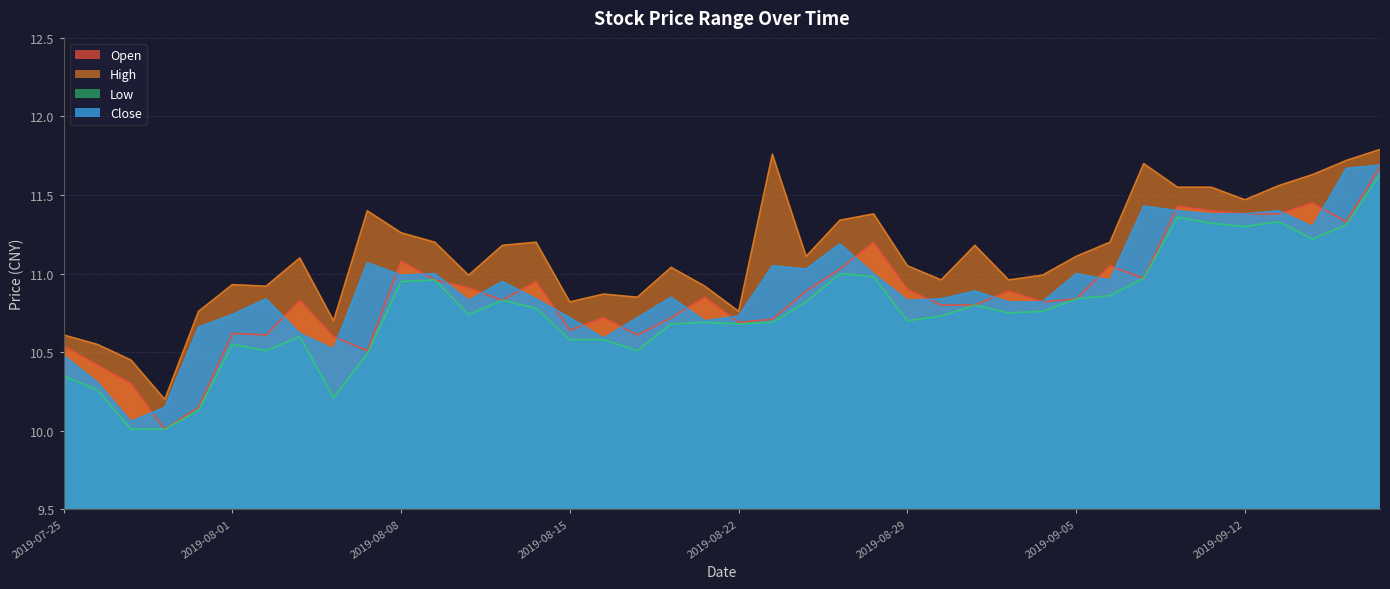

Reading left to right, extract all data points from this chart.

open: 10.5	10.4	10.3	10.0	10.2	10.6	10.6	10.8	10.6	10.5	11.1	11.0	10.9	10.8	10.9	10.6	10.7	10.6	10.7	10.8	10.7	10.7	10.9	11.0	11.2	10.9	10.8	10.8	10.9	10.8	10.8	11.1	11.0	11.4	11.4	11.4	11.4	11.4	11.3	11.7
high: 10.6	10.6	10.4	10.2	10.8	10.9	10.9	11.1	10.7	11.4	11.3	11.2	11.0	11.2	11.2	10.8	10.9	10.8	11.0	10.9	10.8	11.8	11.1	11.3	11.4	11.1	11.0	11.2	11.0	11.0	11.1	11.2	11.7	11.6	11.6	11.5	11.6	11.6	11.7	11.8
low: 10.3	10.3	10.0	10.0	10.1	10.6	10.5	10.6	10.2	10.5	10.9	11.0	10.7	10.8	10.8	10.6	10.6	10.5	10.7	10.7	10.7	10.7	10.8	11.0	11.0	10.7	10.7	10.8	10.8	10.8	10.8	10.9	11.0	11.4	11.3	11.3	11.3	11.2	11.3	11.6
close: 10.5	10.3	10.1	10.2	10.7	10.7	10.8	10.6	10.5	11.1	11.0	11.0	10.8	10.9	10.8	10.7	10.6	10.7	10.8	10.7	10.7	11.1	11.0	11.2	11.0	10.8	10.8	10.9	10.8	10.8	11.0	11.0	11.4	11.4	11.4	11.4	11.4	11.3	11.7	11.7